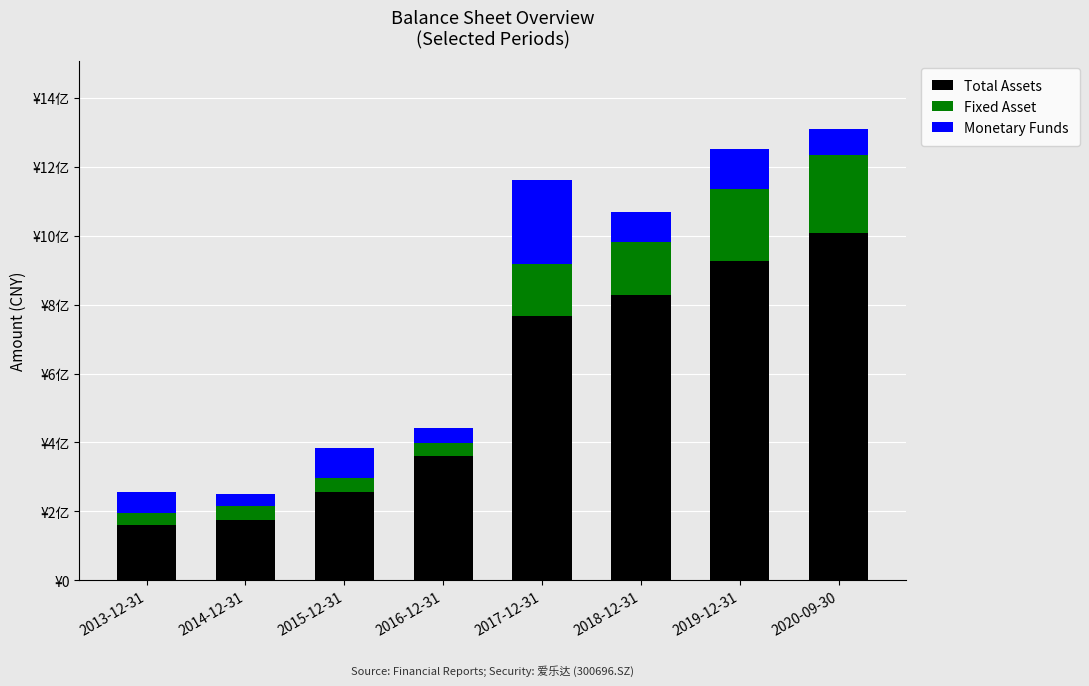

Which category has the lowest value in the Total Assets series?

2013-12-31